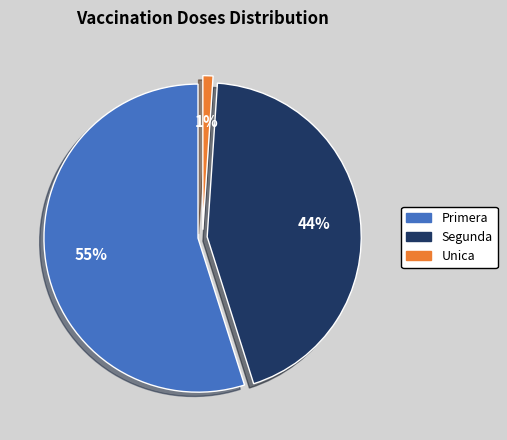

Which category has the biggest portion of the pie?

Primera